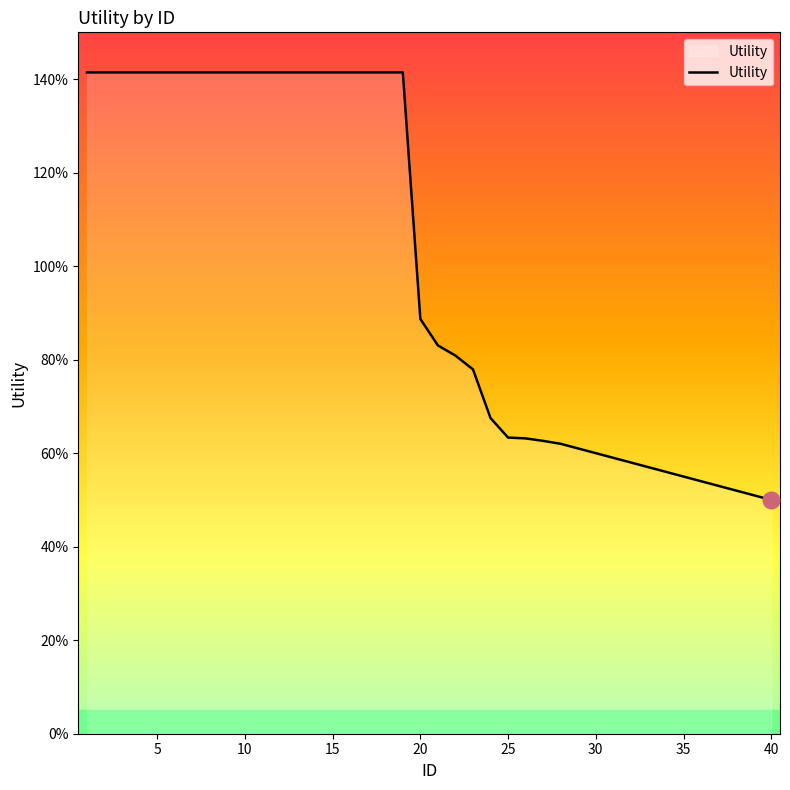

Count the values in the range 0 to 1.

21